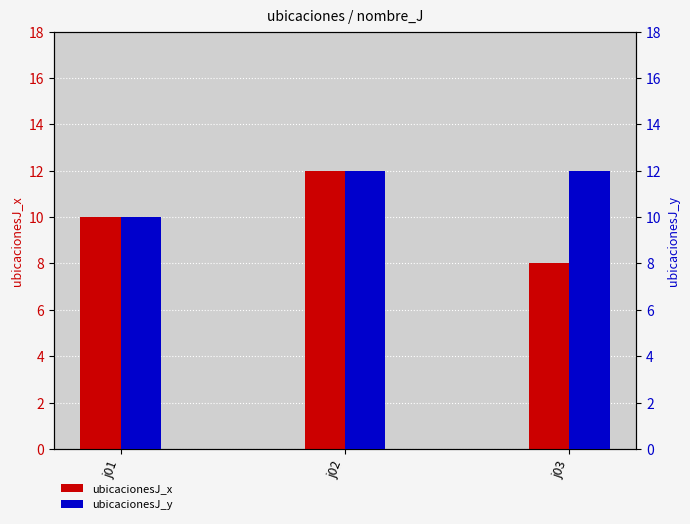

Which has a higher value, j03 or j02?

j02